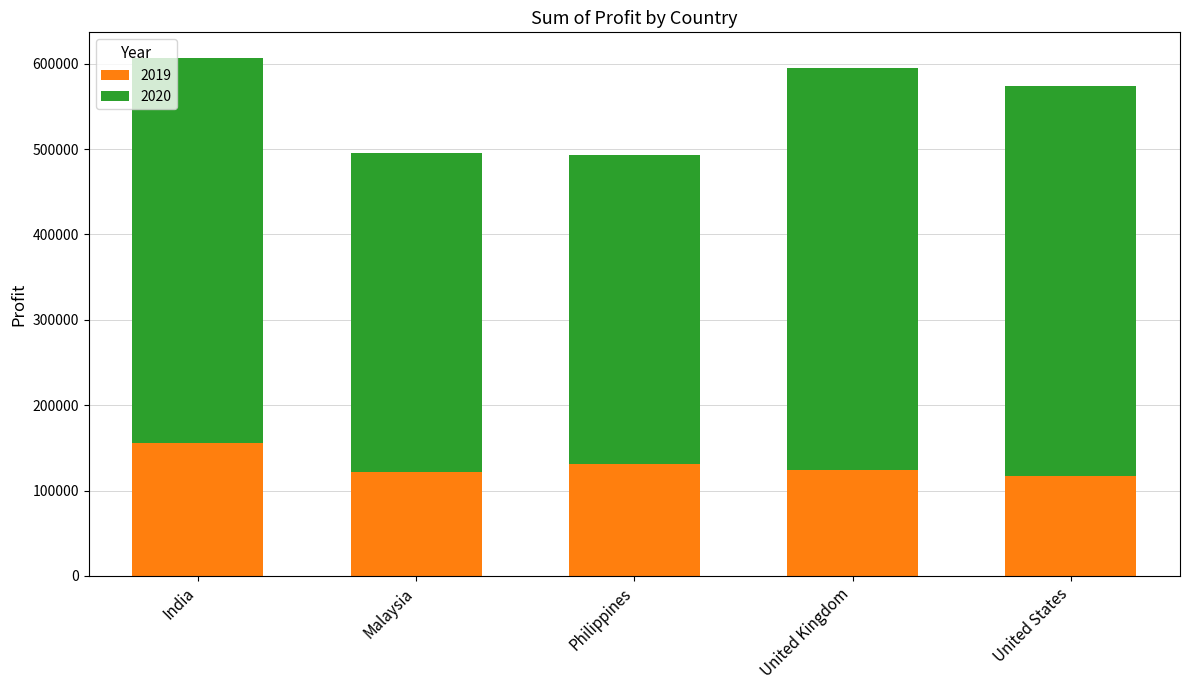

At which label does 2019 reach its peak?

India